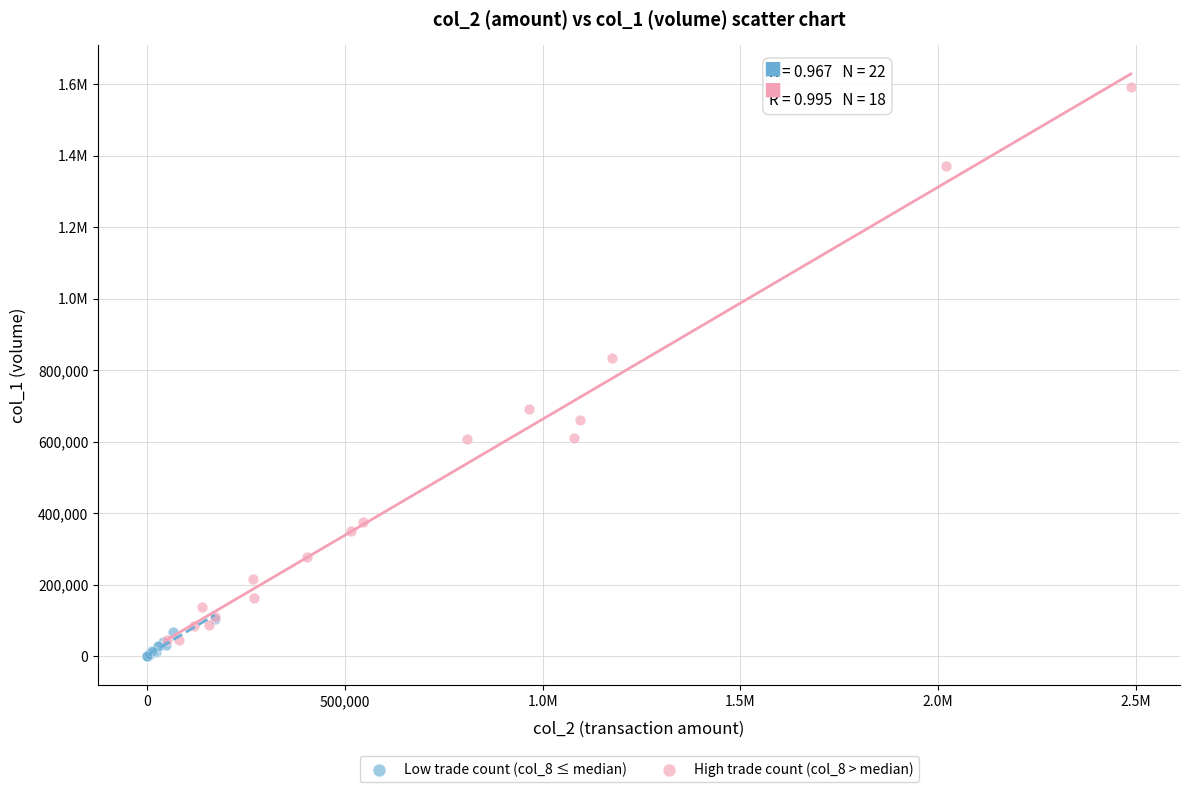

What are all the series names shown in the legend?

Low trade count (col_8 ≤ median), High trade count (col_8 > median)